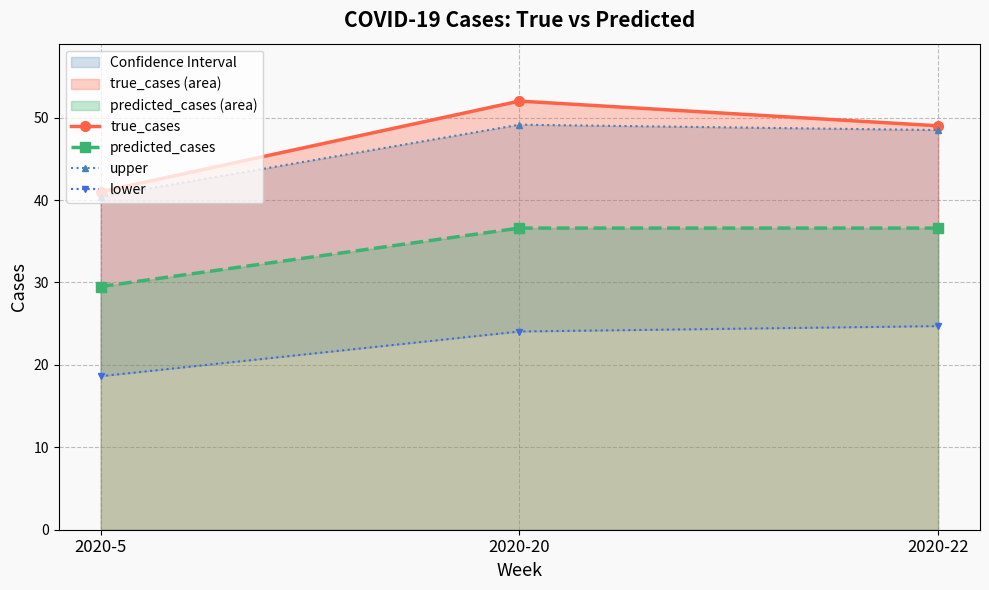

What are all the series names shown in the legend?

true_cases, predicted_cases, upper, lower